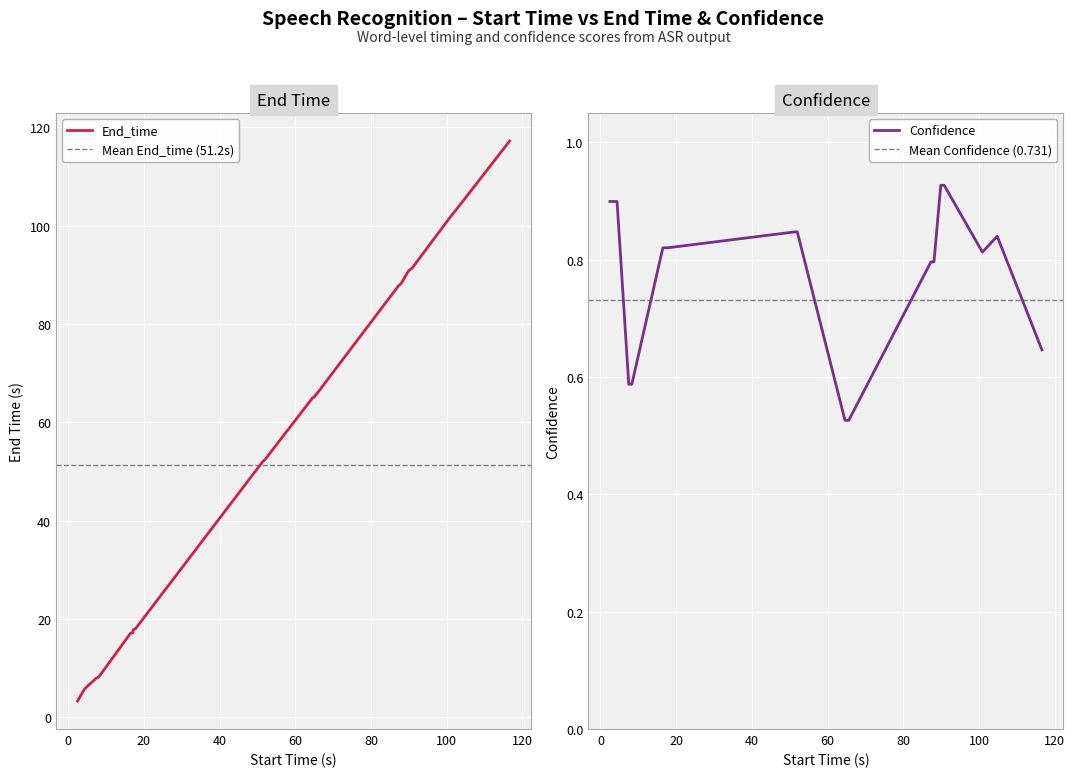

Reading left to right, list all the values displayed in this chart.

End_time: 2.5=3.3	3.3=4.4	4.4=5.8	7.5=8.0	8.0=8.1	8.1=8.3	8.3=8.4	16.5=17.1	17.1=17.2	17.2=17.8	17.8=18.0	51.4=52.0	52.0=52.4	64.6=65.0	65.0=65.1	65.1=65.3	65.3=65.4	65.4=65.6	65.6=65.7	87.3=87.8	87.8=88.1	88.1=88.4	89.9=90.8	90.8=91.3	100.9=101.7	104.8=105.5	116.6=117.2
Confidence: 2.5=0.9	3.3=0.9	4.4=0.9	7.5=0.6	8.0=0.6	8.1=0.6	8.3=0.6	16.5=0.8	17.1=0.8	17.2=0.8	17.8=0.8	51.4=0.8	52.0=0.8	64.6=0.5	65.0=0.5	65.1=0.5	65.3=0.5	65.4=0.5	65.6=0.5	87.3=0.8	87.8=0.8	88.1=0.8	89.9=0.9	90.8=0.9	100.9=0.8	104.8=0.8	116.6=0.6